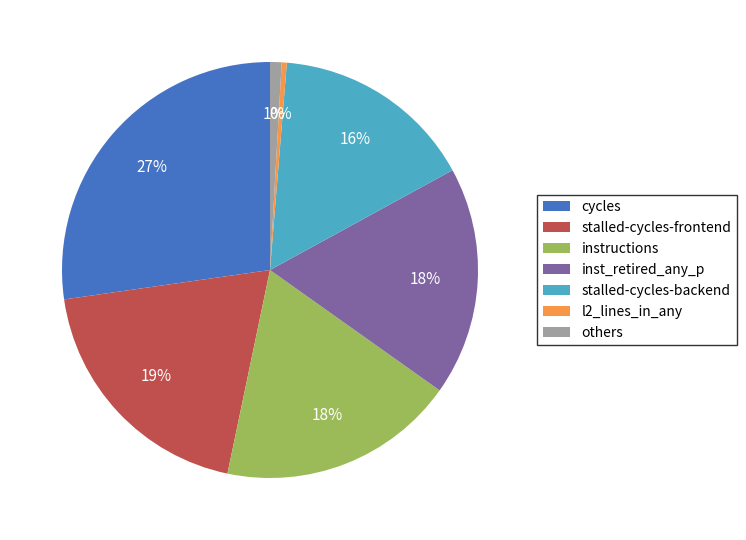

Which slice is the smallest?

l2_lines_in_any